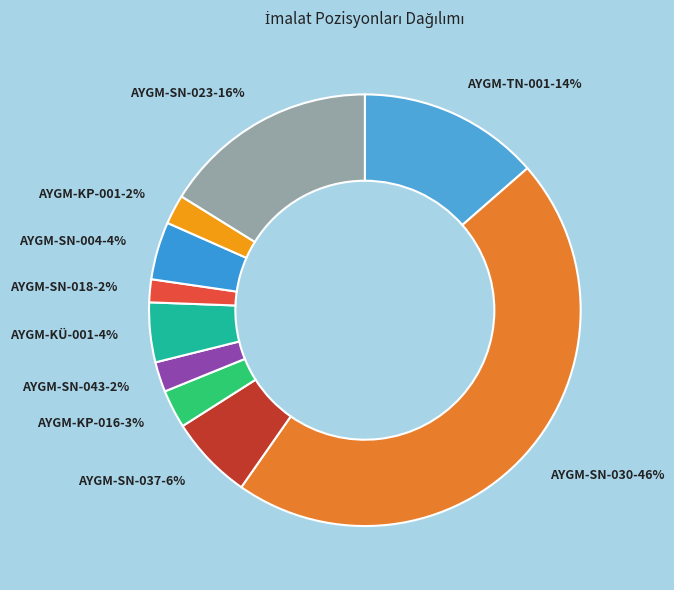

What is the ratio of the value at AYGM-SN-004 to the value at AYGM-SN-030?

0.1